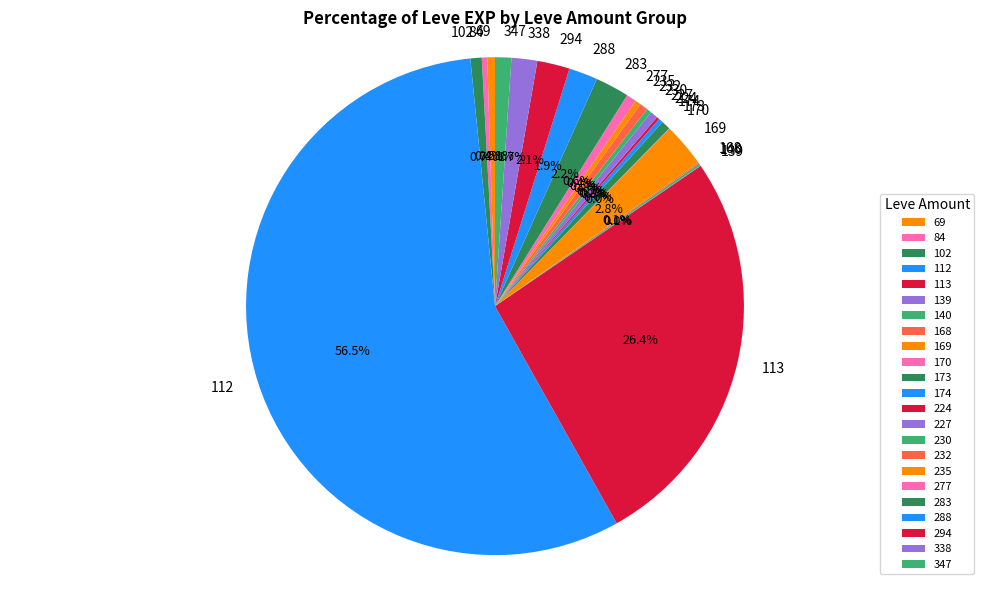

Which has a higher value, 347 or 112?

112